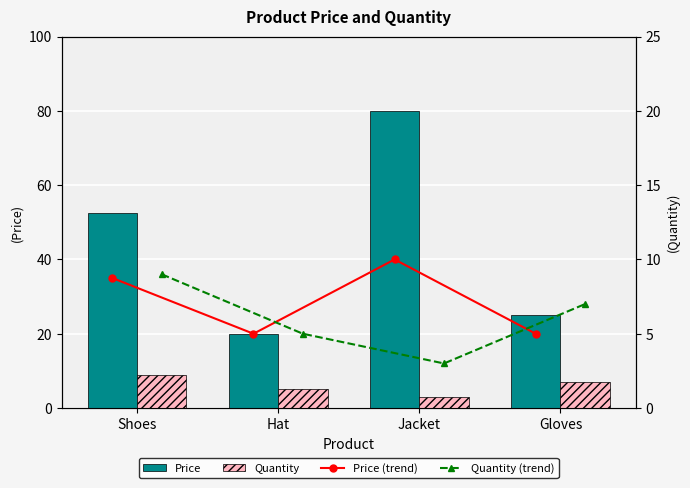

What value does the Quantity series have at Jacket?

3.0